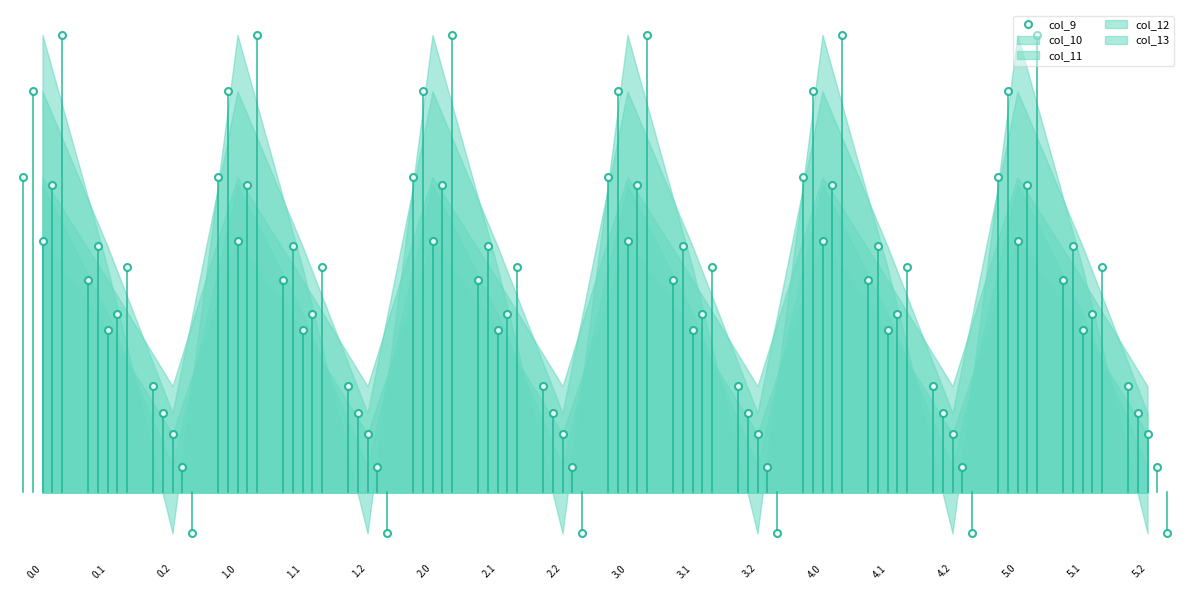

What is the label of the 13th point from the right?

1.2